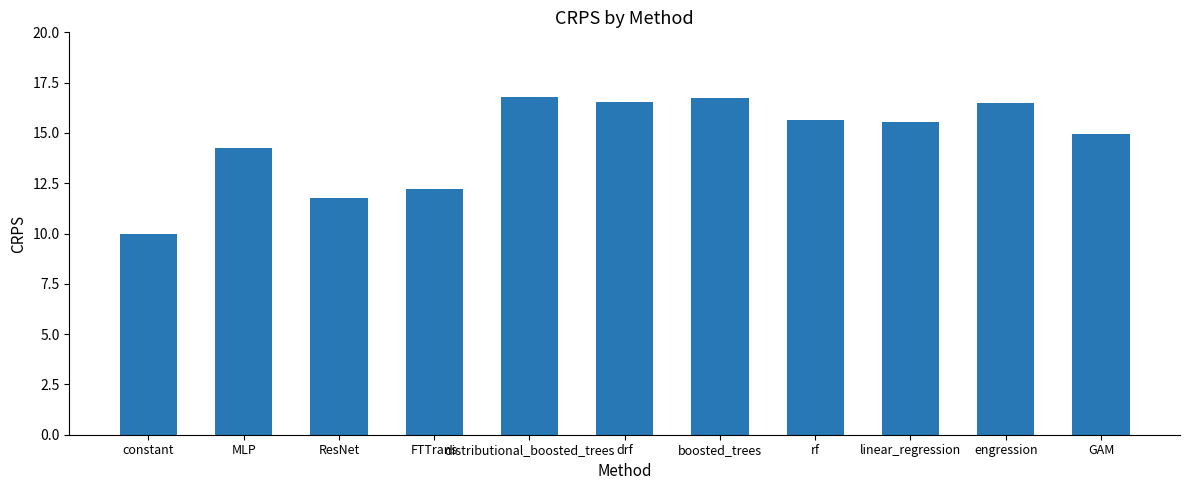

What value does the data have at linear_regression?

15.5